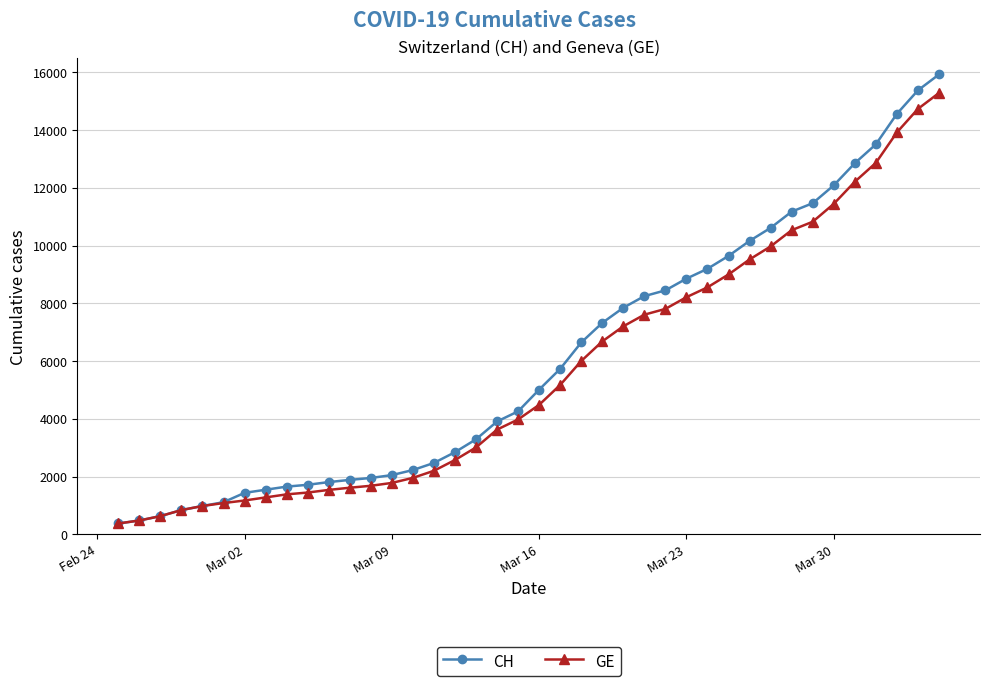

What is the maximum value for CH?

15926